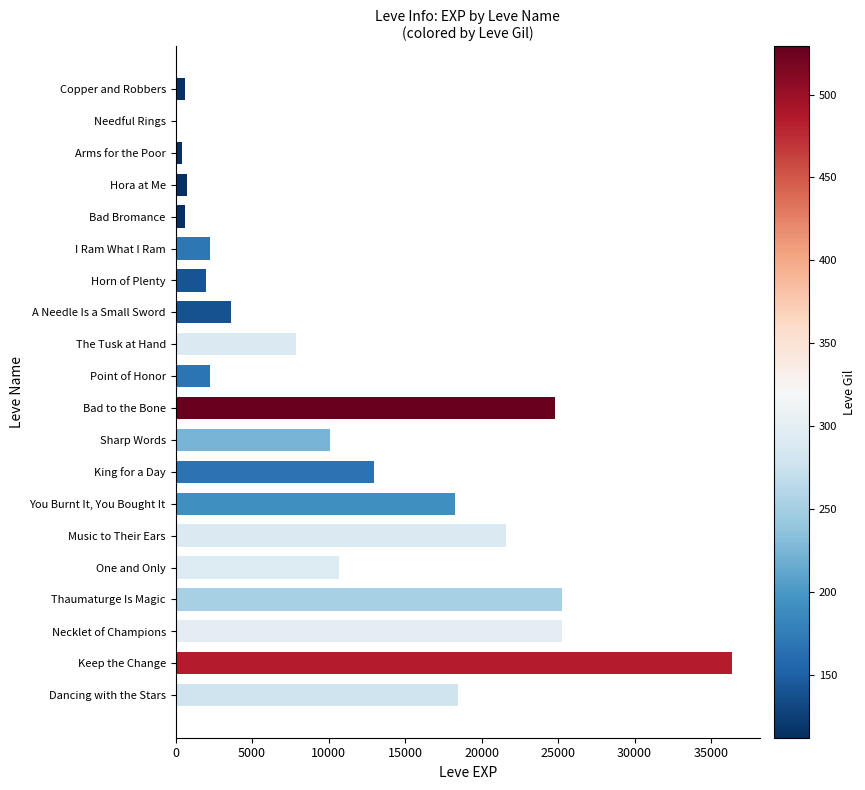

True or false: the data shows 25250 at Thaumaturge Is Magic.

True